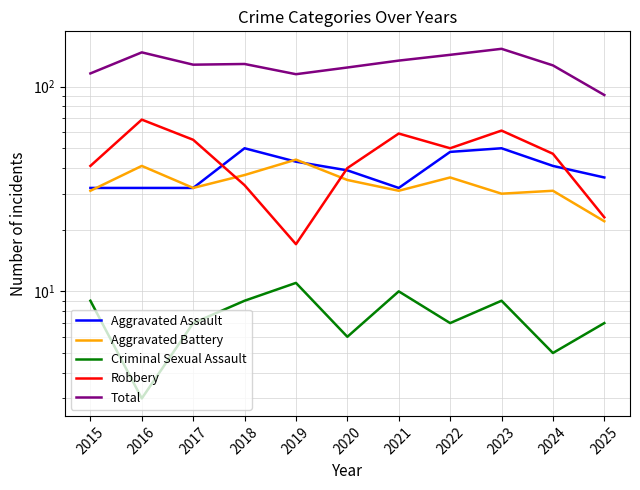

Rank the series at 2025 from lowest to highest value.

Criminal Sexual Assault, Aggravated Battery, Robbery, Aggravated Assault, Total